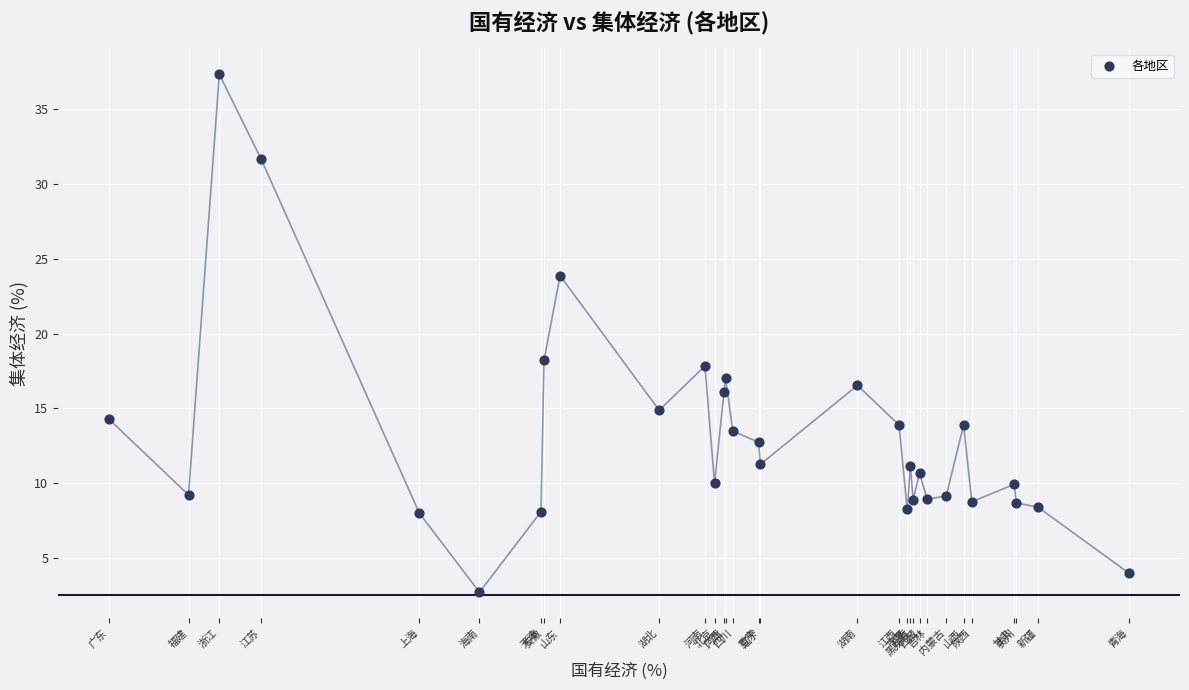

What Y value in the scatter plot is closest to 20?

18.2